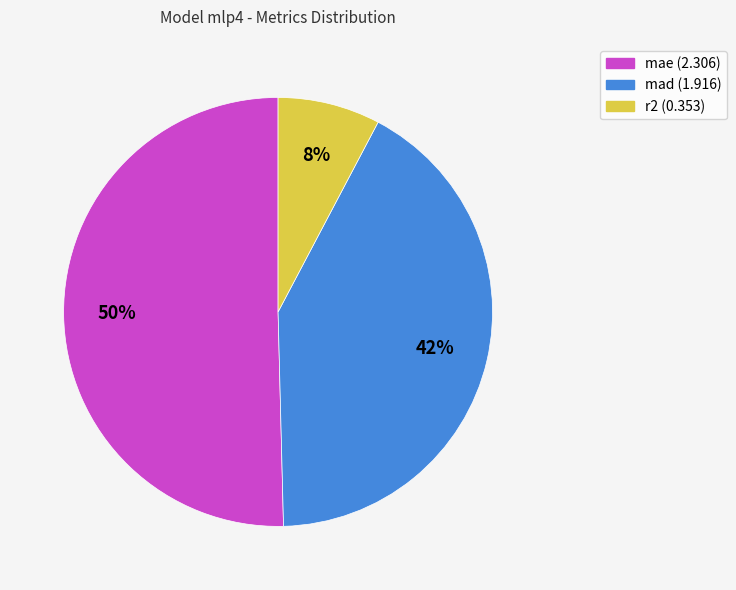

To the nearest percent, what percentage of the pie is mae?

50%